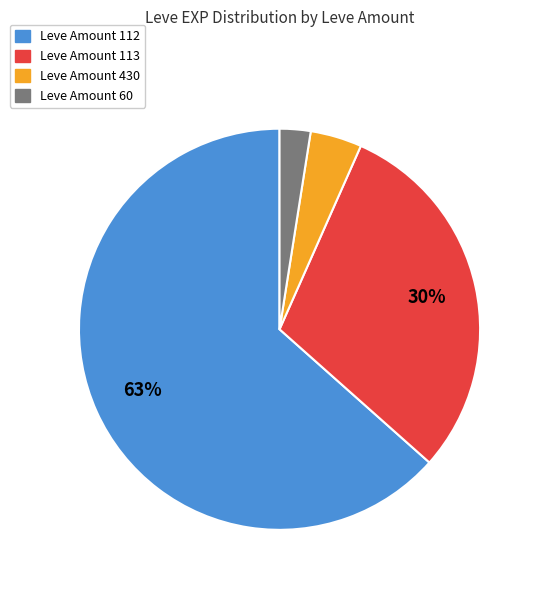

Is the sum of Leve Amount 430 and Leve Amount 60 greater than half?

No